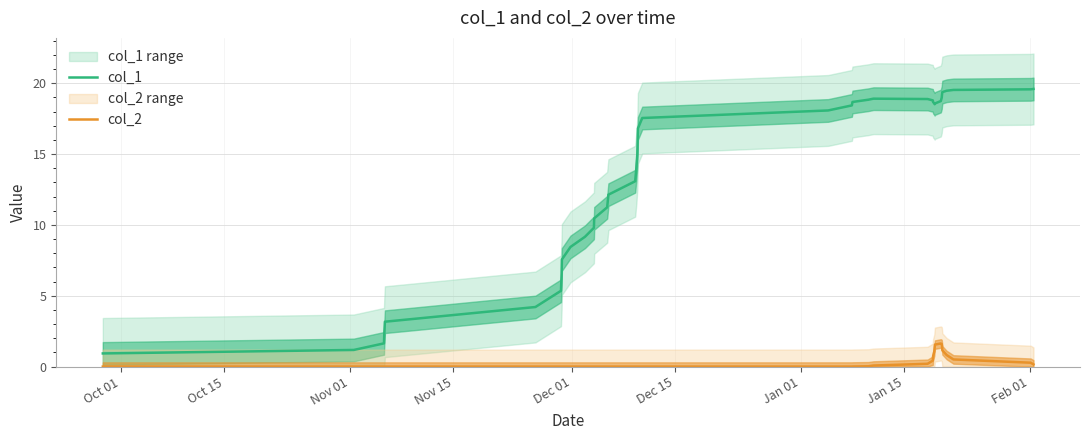

True or false: col_2 and col_1 cross at least once.

False